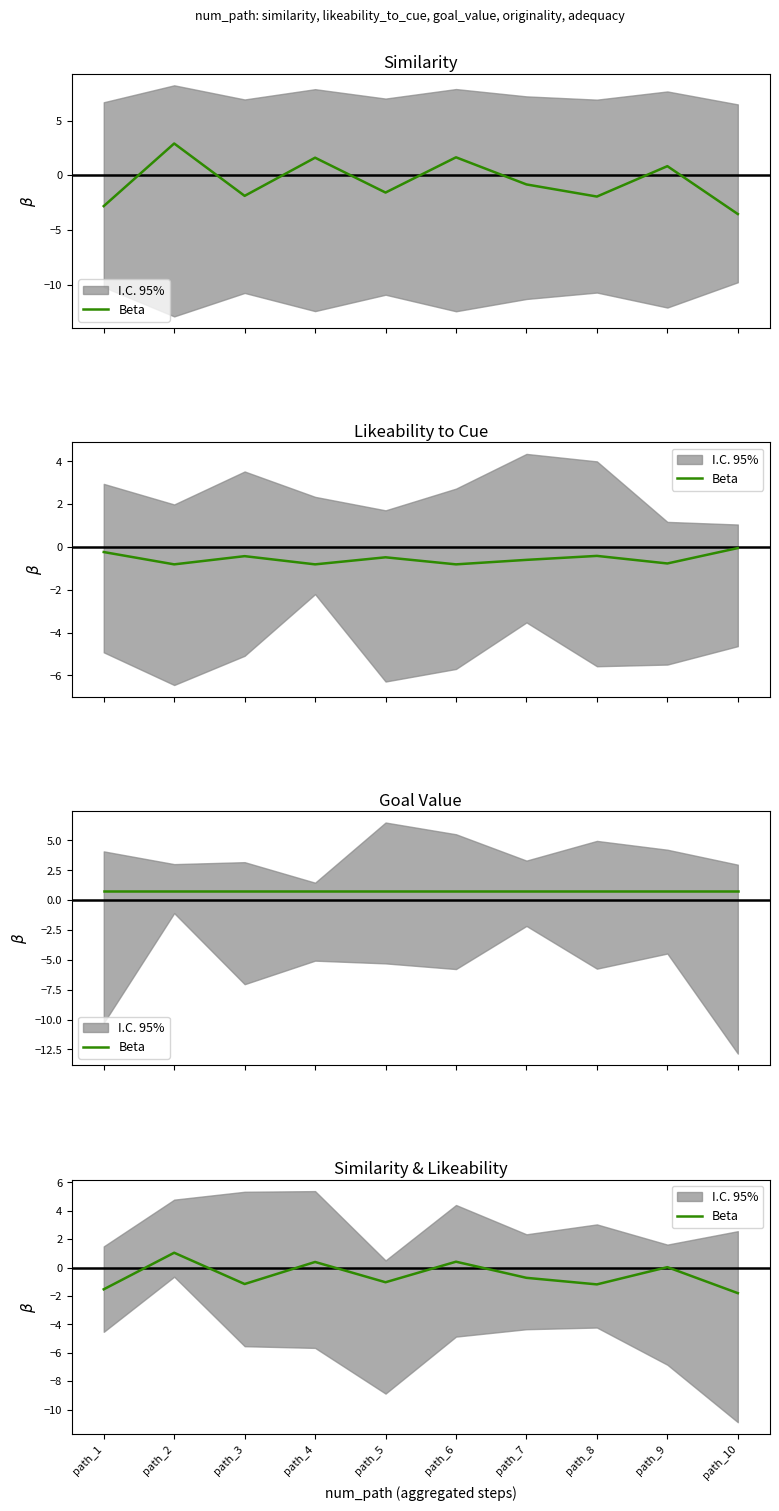

What is the difference between the values at path_2 and path_4?

0.6